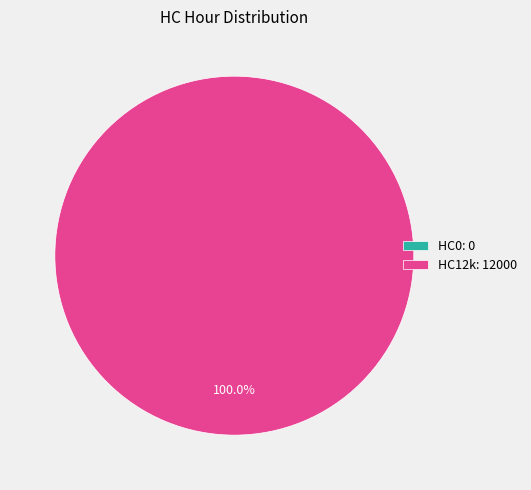

What is the change in value from HC0 to HC12k?

+12000